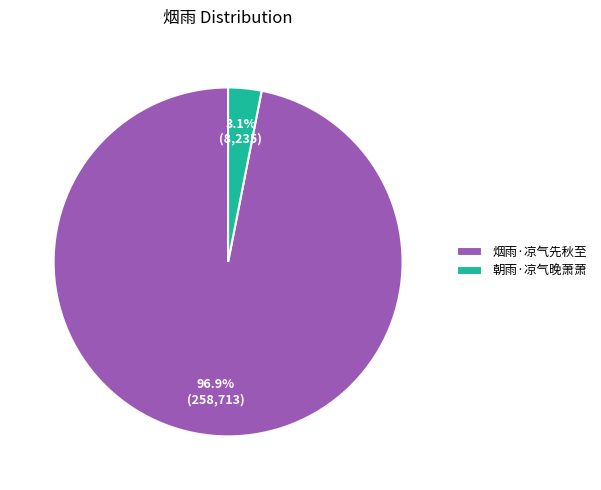

To the nearest percent, what is the difference between the 朝雨·凉气晚萧萧 and 烟雨·凉气先秋至 slice percentages?

94%